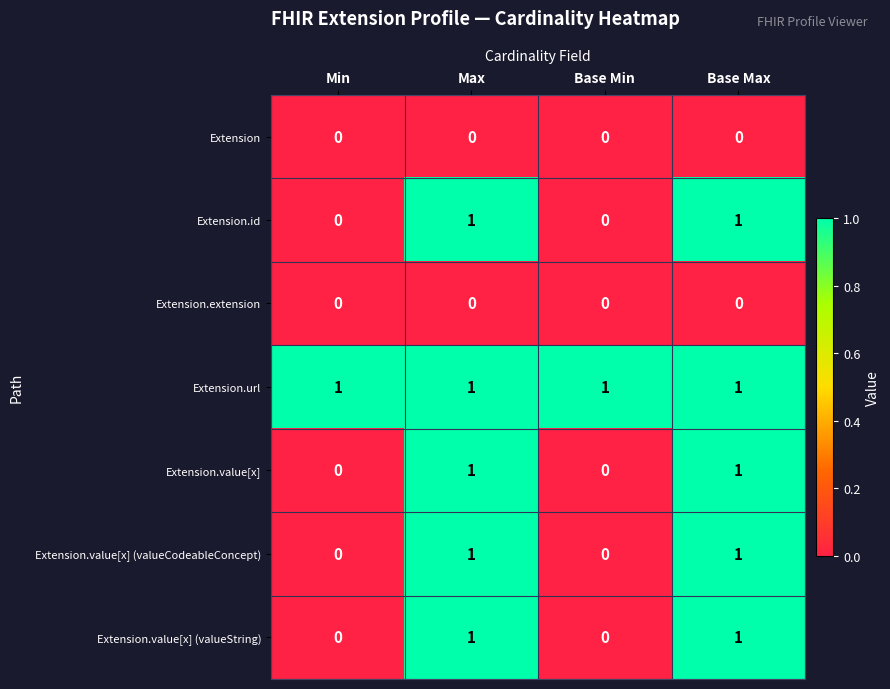

Reading right to left, what are all the values shown in this chart?

Extension: Base Max=0	Base Min=0	Max=0	Min=0
Extension.id: Base Max=1	Base Min=0	Max=1	Min=0
Extension.extension: Base Max=0	Base Min=0	Max=0	Min=0
Extension.url: Base Max=1	Base Min=1	Max=1	Min=1
Extension.value[x]: Base Max=1	Base Min=0	Max=1	Min=0
Extension.value[x] (valueCodeableConcept): Base Max=1	Base Min=0	Max=1	Min=0
Extension.value[x] (valueString): Base Max=1	Base Min=0	Max=1	Min=0